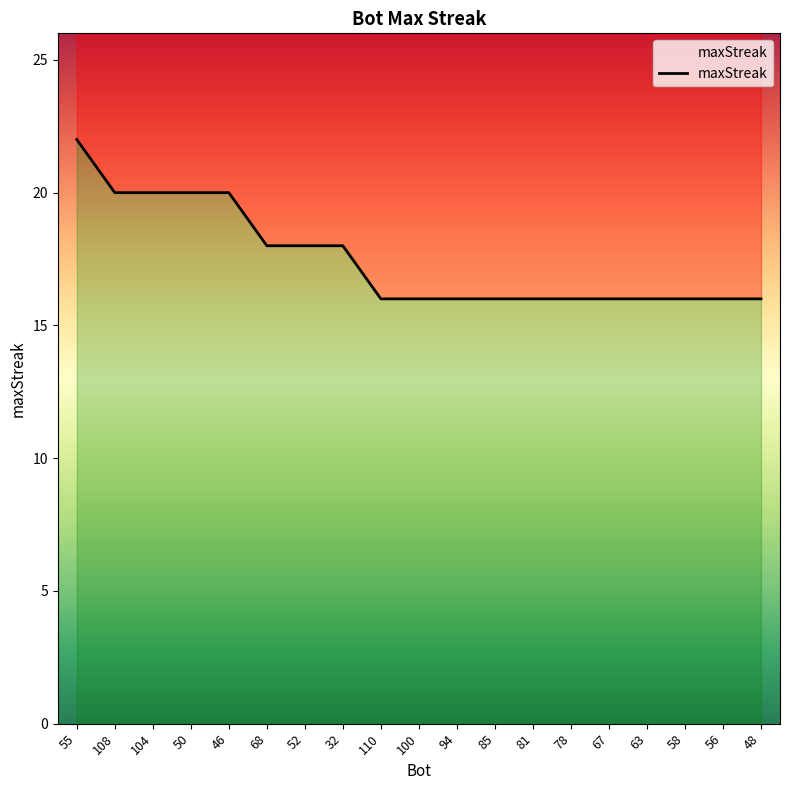

Read the value at 100.

16